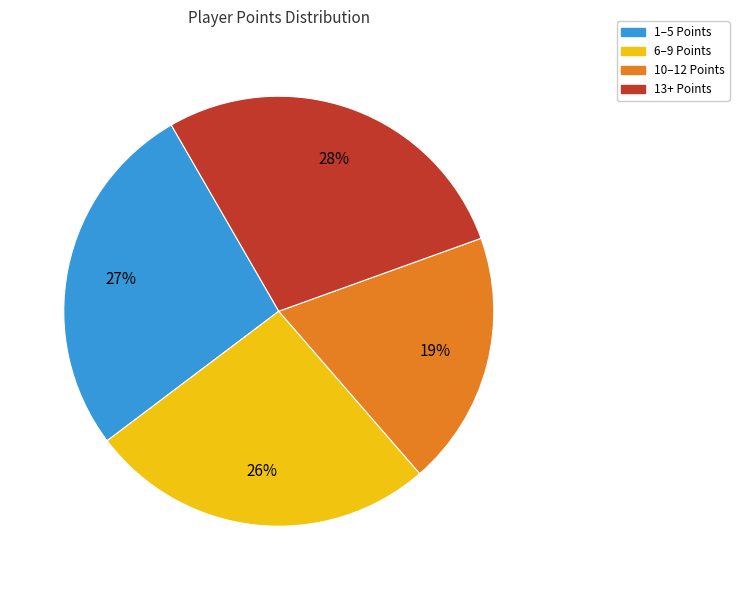

Is there a majority slice in this chart?

No